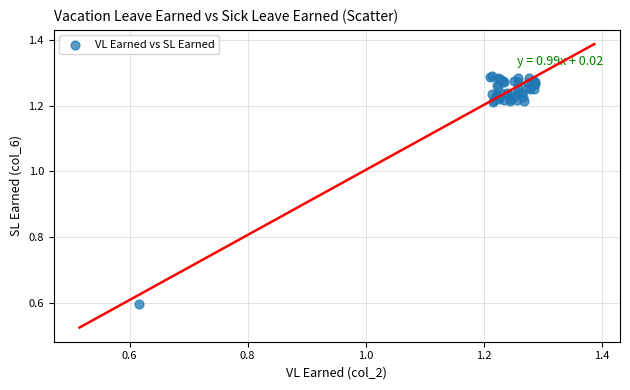

What Y value in the scatter plot is closest to 0?

0.6